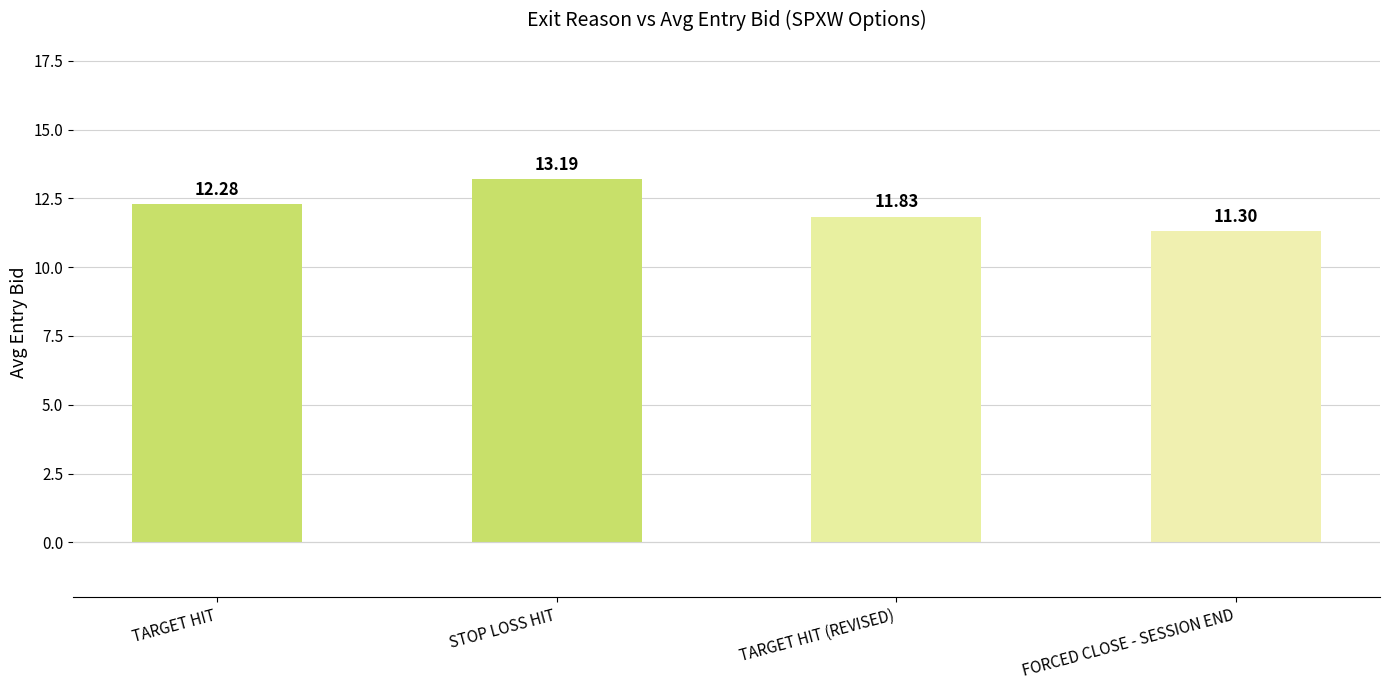

What is the ratio of the value at STOP LOSS HIT to the value at FORCED CLOSE - SESSION END?

1.2